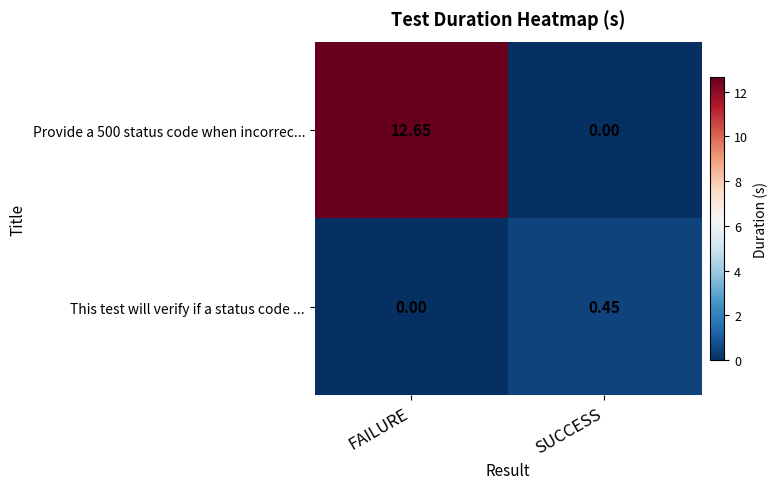

At which label does Provide a 500 status code when incorrec... reach its peak?

FAILURE